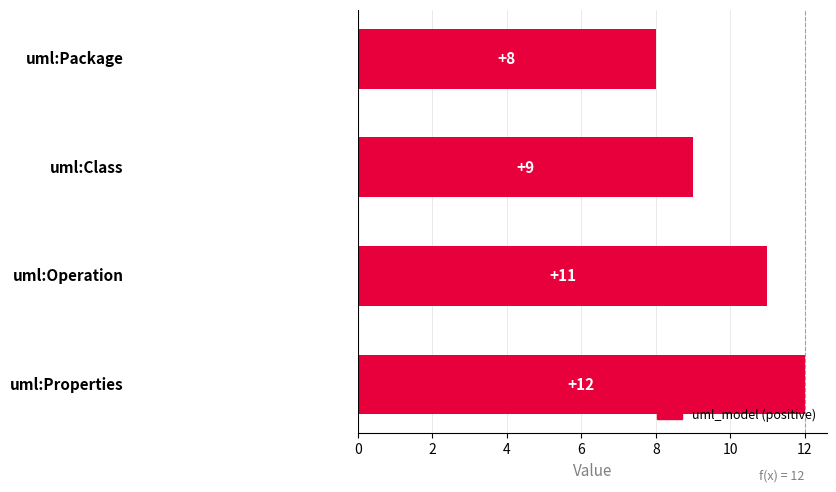

How many values are below 11?

2